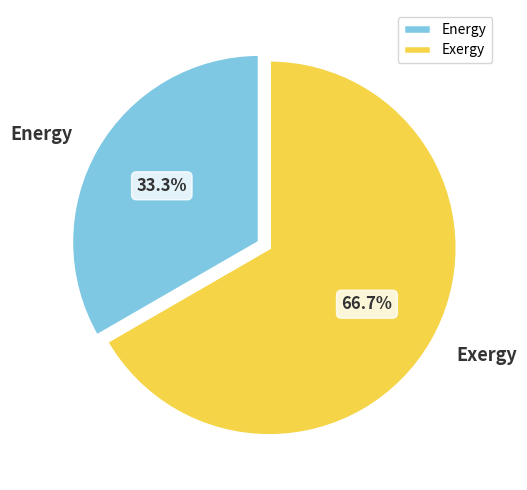

To the nearest percent, what is the difference between the Exergy and Energy slice percentages?

33%